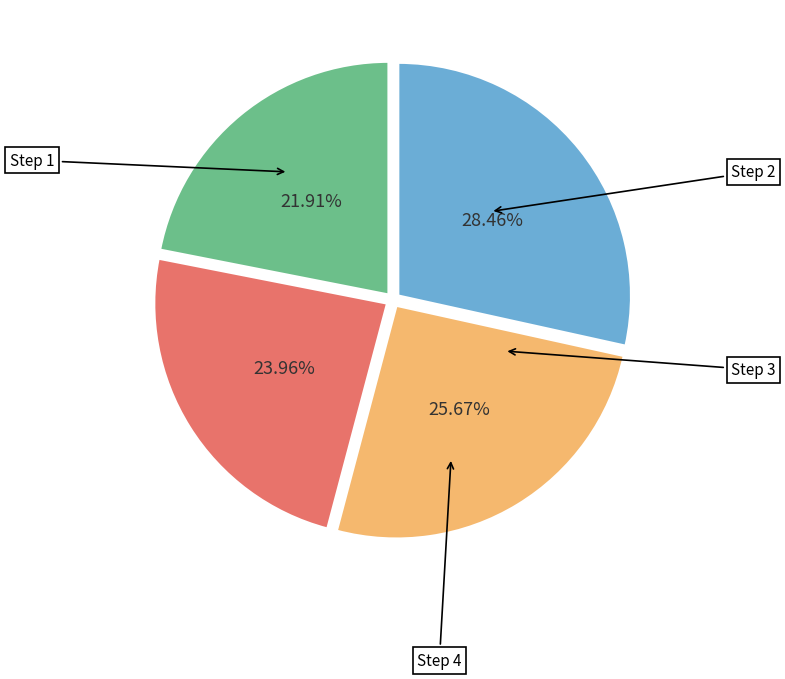

Does any single category account for the majority?

No